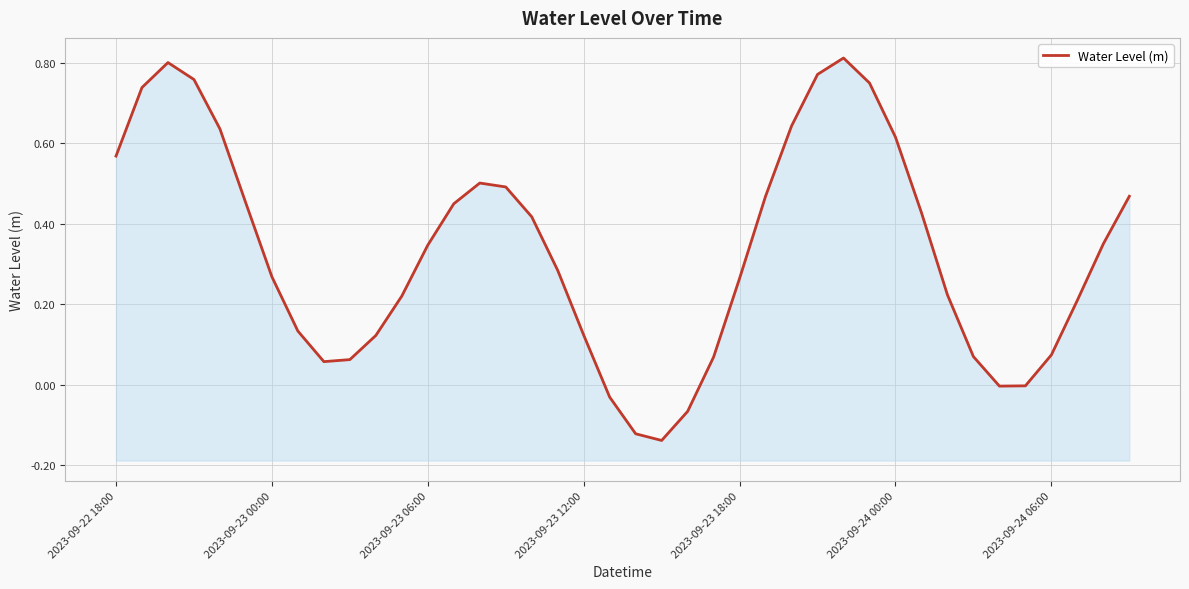

What position from the left is 11?

12